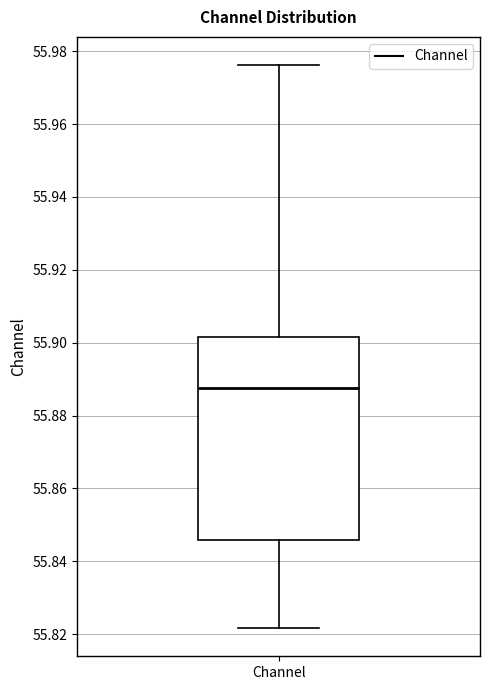

Read this box plot against the y-axis: the position of the median line, the range covered by the box, and the ends of both whiskers. The values are not printed on the chart, so give them approximately, as read against the axis.

median 55.888, box 55.846 to 55.902, whiskers 55.822 to 55.976